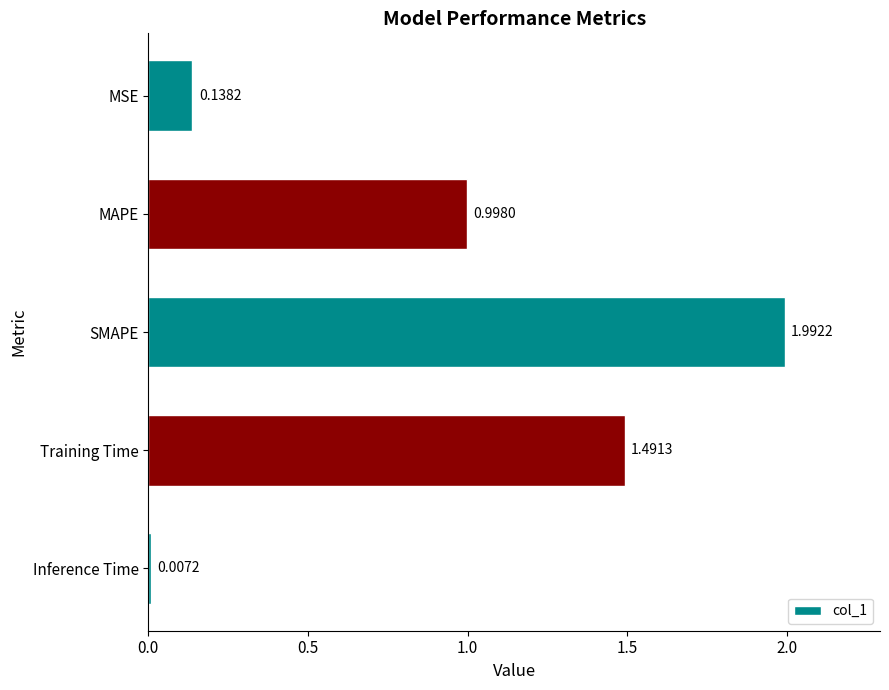

What is the maximum value shown in the chart?

2.0